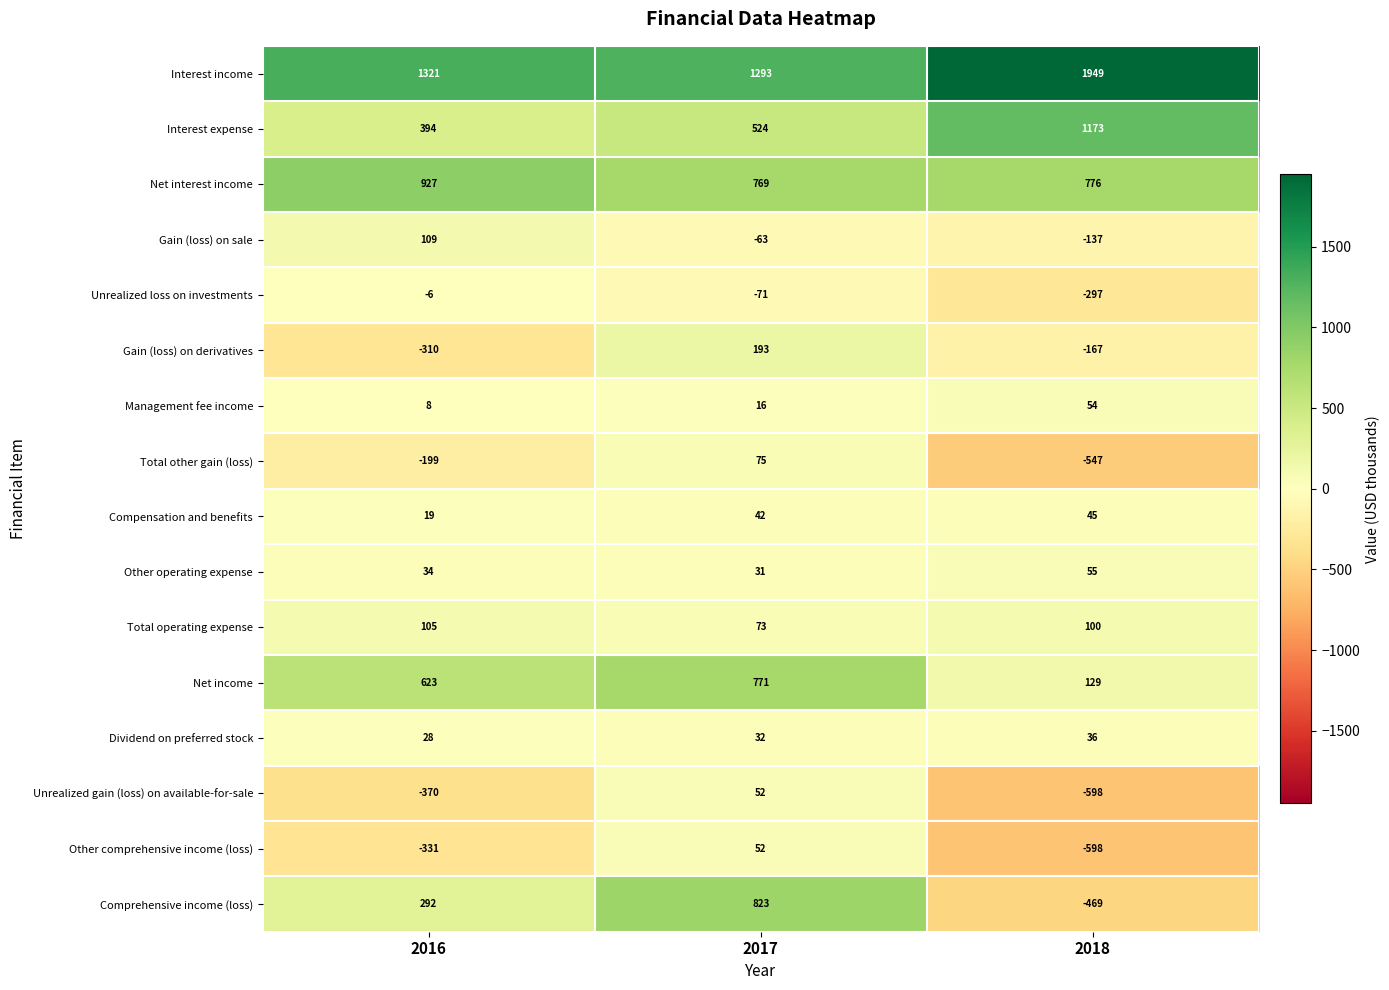

What is the spread (max minus min) of values at 2018?

2547